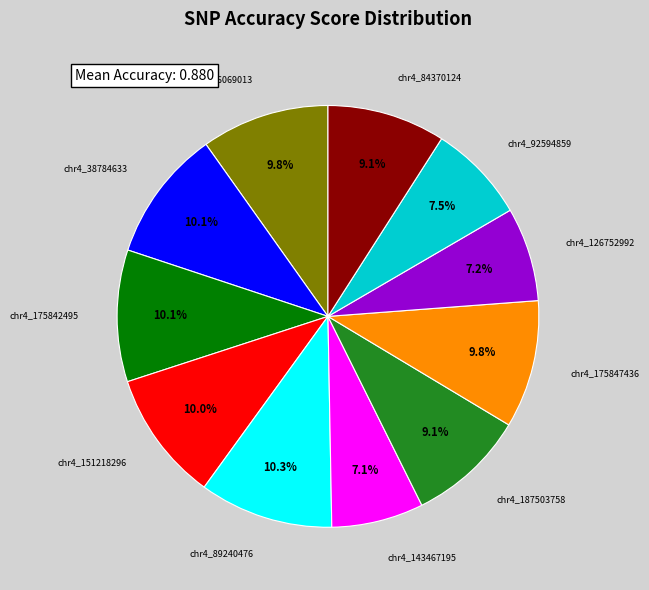

What is the total percentage of chr4_175847436 and chr4_143467195?

16.9%